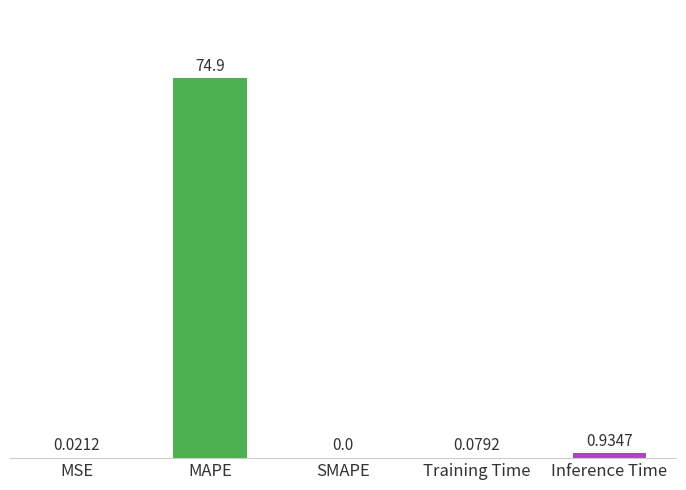

Are the bars grouped side by side (vs. stacked)?

No